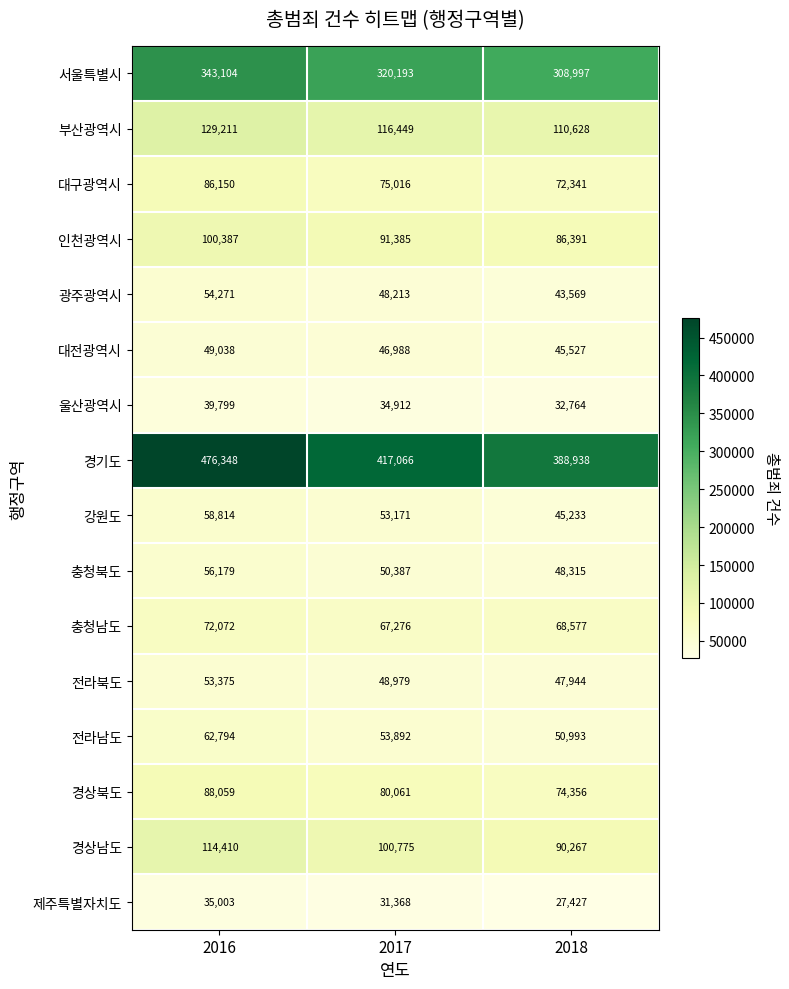

Which series has the largest range (max minus min)?

경기도